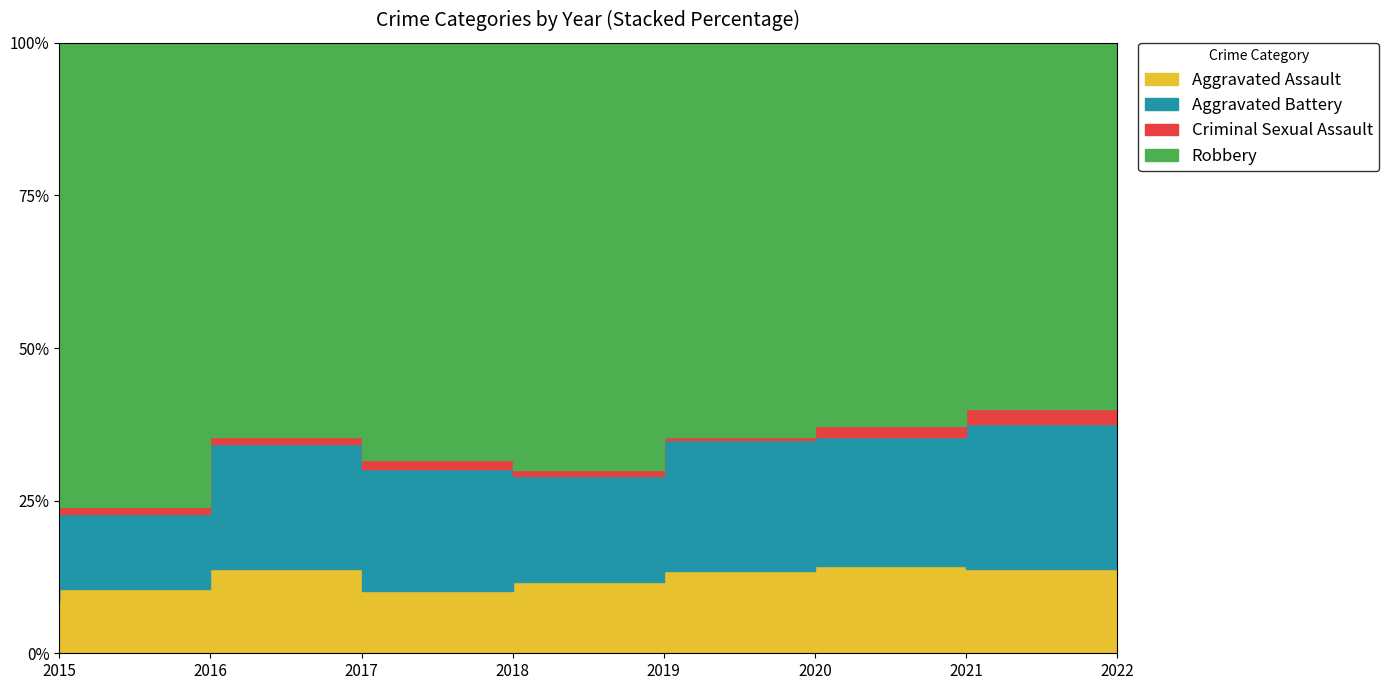

Where is Robbery nearest to the value 492?

2021